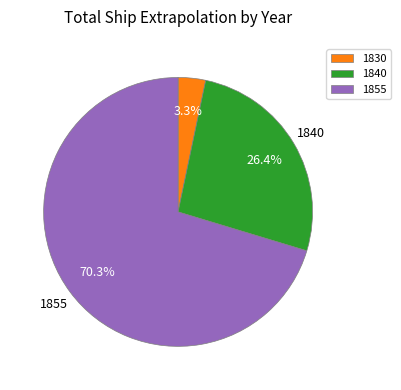

Approximately how many times larger is the value at 1840 compared to 1830?

8.0